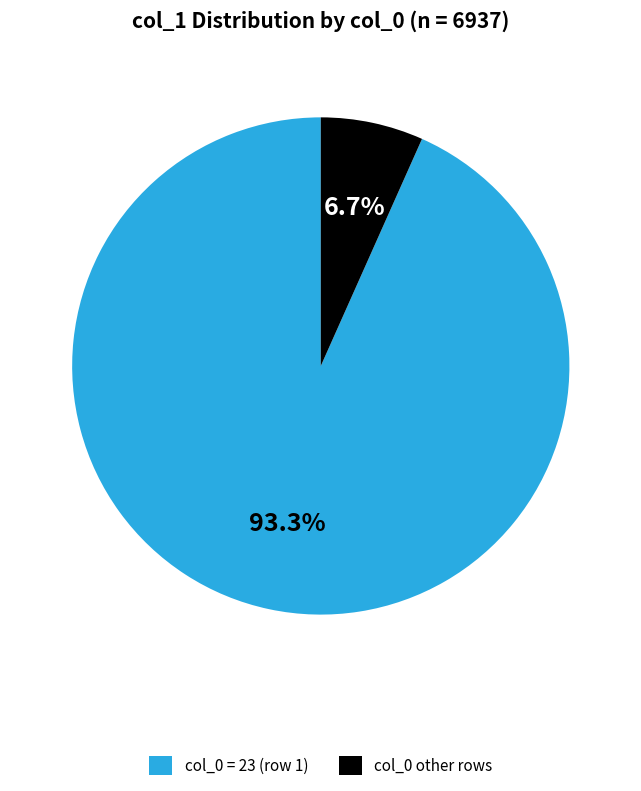

Rank the categories by value from lowest to highest.

col_0 other rows, col_0 = 23 (row 1)